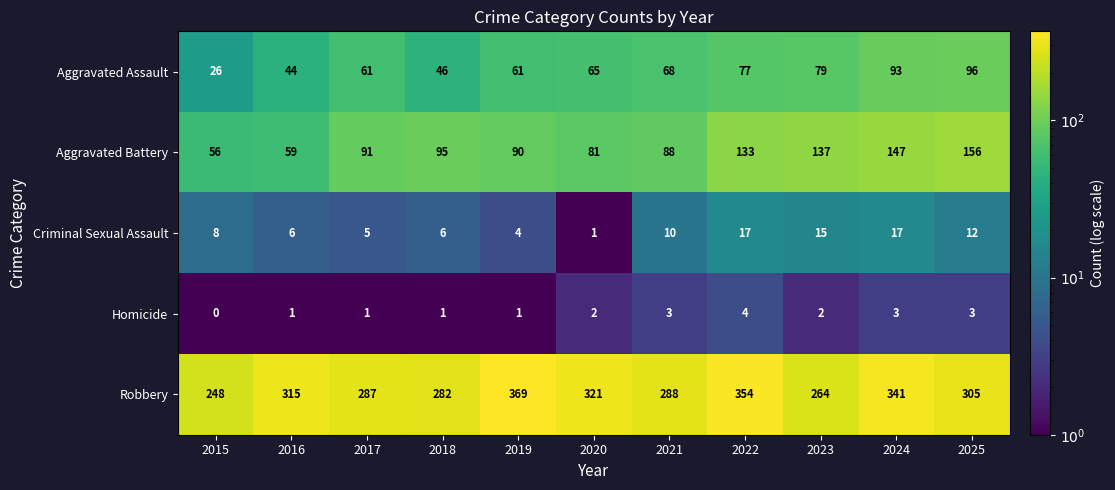

Which category has the lowest value across all series?

2015